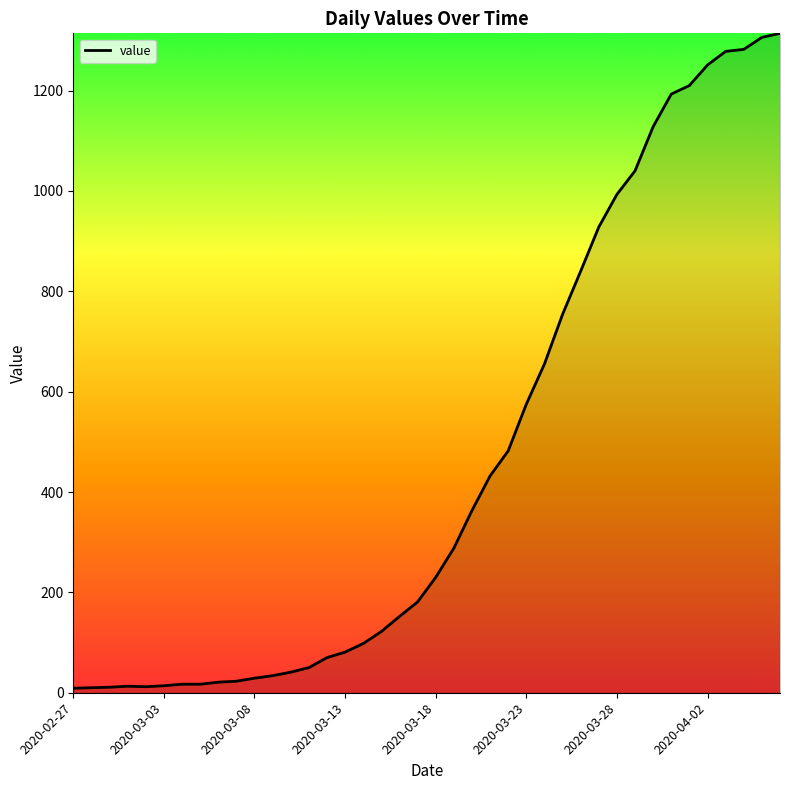

What is the maximum value shown in the chart?

1314